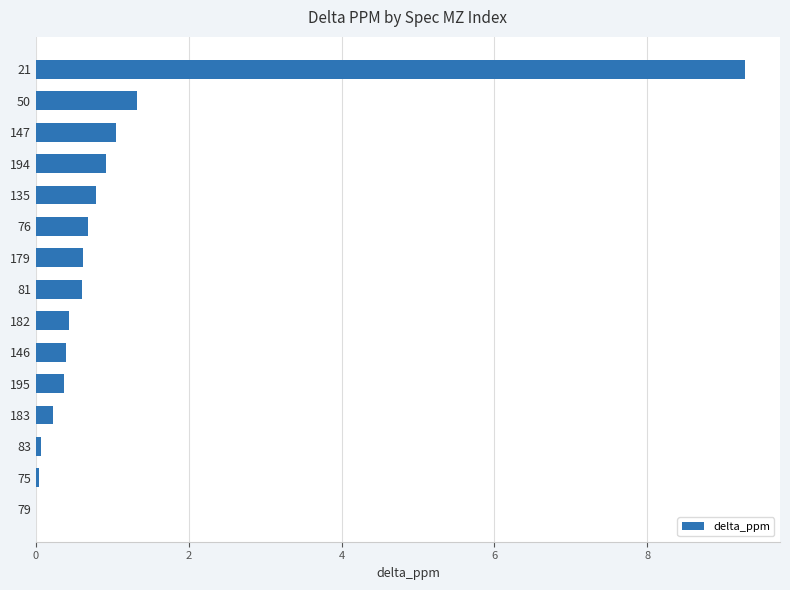

What is the average value?

1.1